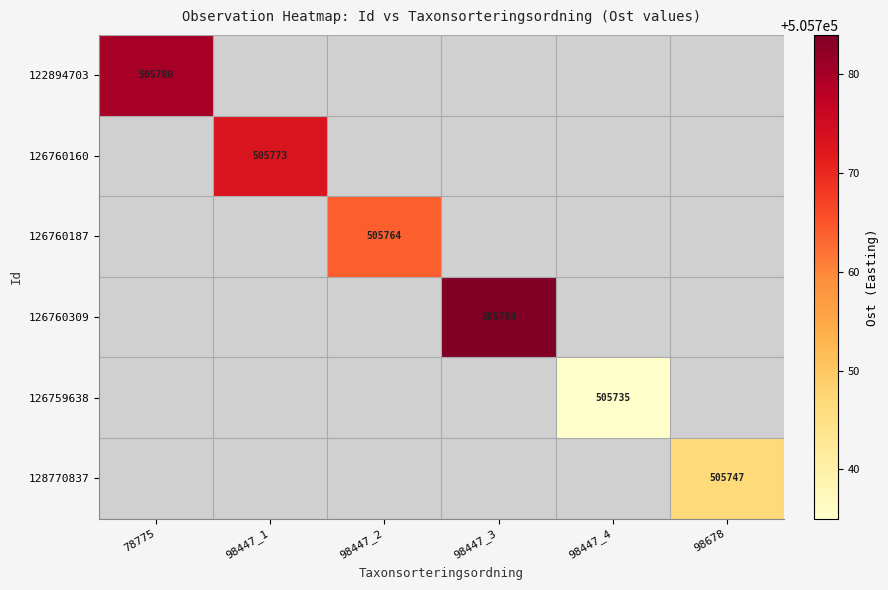

True or false: 122894703 has a value of 675269 at 78775.

False